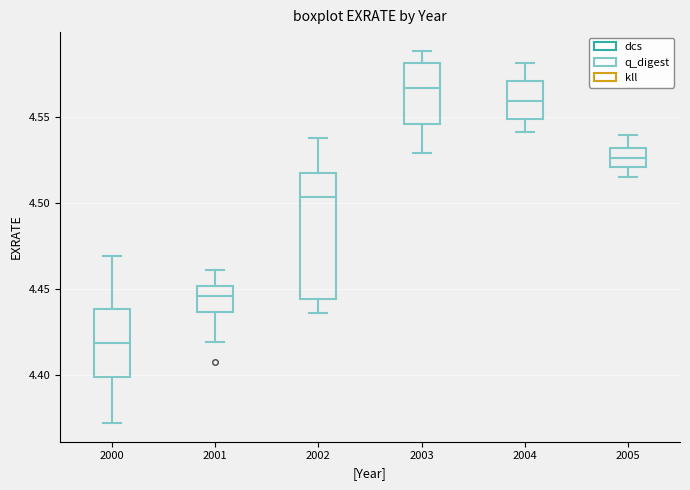

Reading left to right, transcribe this box plot: for each box, give where its median line is, the range the box spans, and where its two whiskers end, as read against the y-axis. The values are not printed on the chart, so give them approximately, as read against the axis.

2000: median 4.420, box 4.400 to 4.440, whiskers 4.370 to 4.470
2001: median 4.445, box 4.435 to 4.450, whiskers 4.420 to 4.460
2002: median 4.505, box 4.445 to 4.515, whiskers 4.435 to 4.540
2003: median 4.565, box 4.545 to 4.580, whiskers 4.530 to 4.590
2004: median 4.560, box 4.550 to 4.570, whiskers 4.540 to 4.580
2005: median 4.525, box 4.520 to 4.530, whiskers 4.515 to 4.540